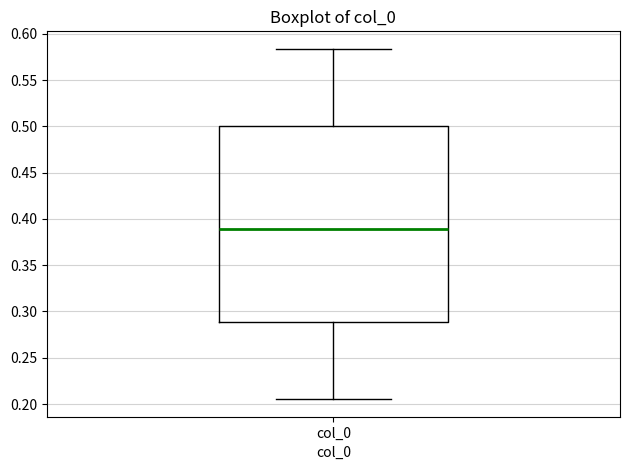

Transcribe this box plot: give where the median line is, the range the box spans, and where the two whiskers end, as read against the y-axis. The values are not printed on the chart, so give them approximately, as read against the axis.

median 0.390, box 0.290 to 0.500, whiskers 0.205 to 0.585